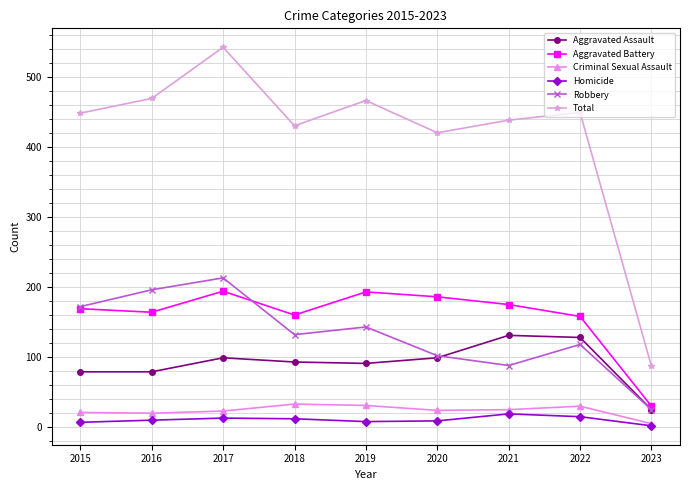

What are all the series names shown in the legend?

Aggravated Assault, Aggravated Battery, Criminal Sexual Assault, Homicide, Robbery, Total